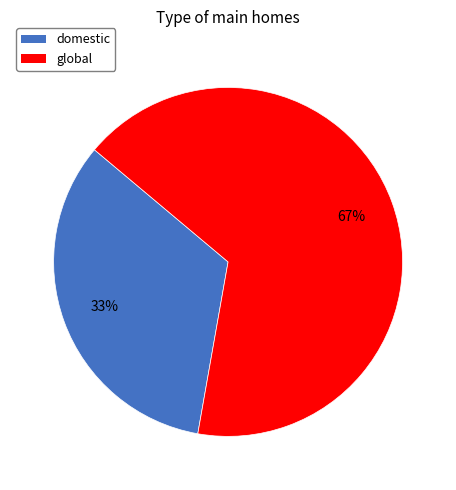

To the nearest percent, what percentage of the pie is global?

67%